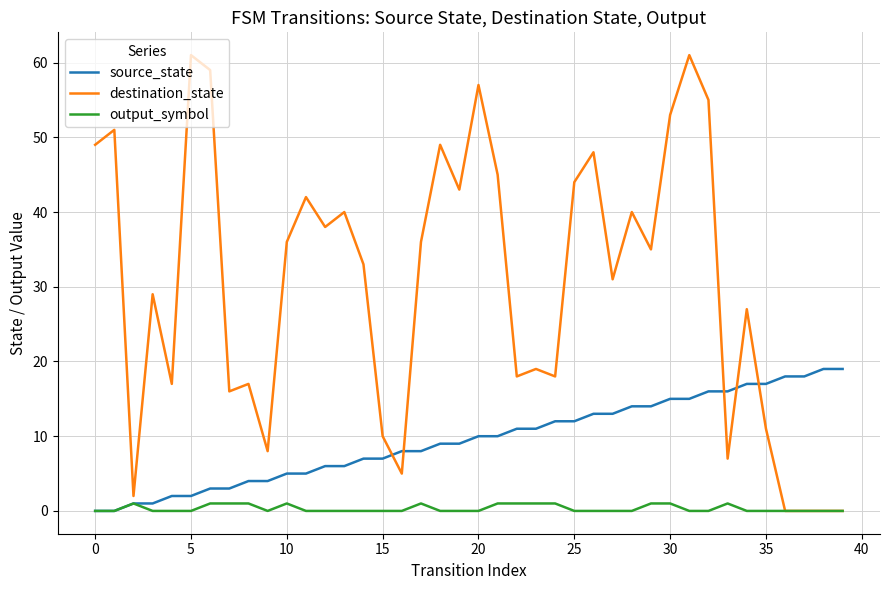

What is the sum of all destination_state values?

1210